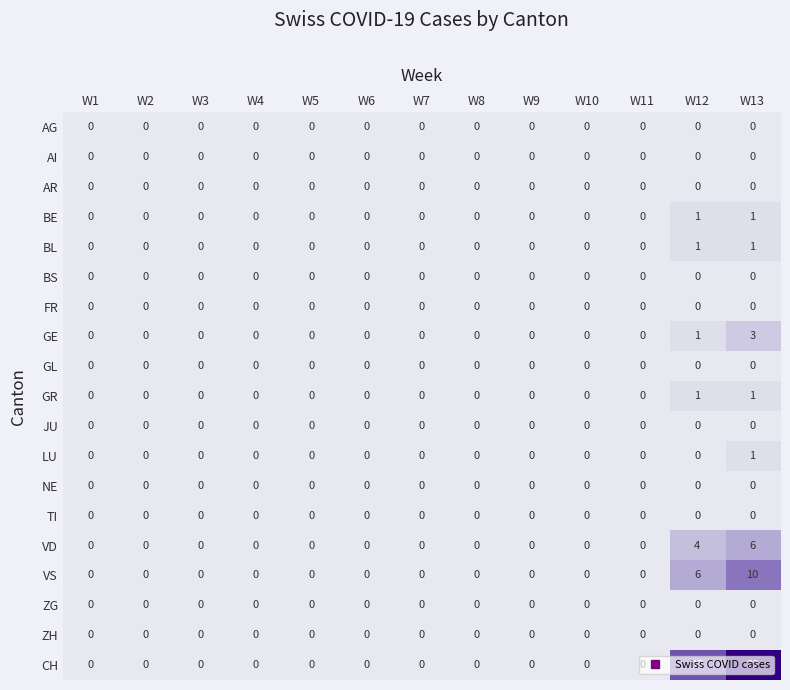

Count the GE values in the range 0 to 1.

12